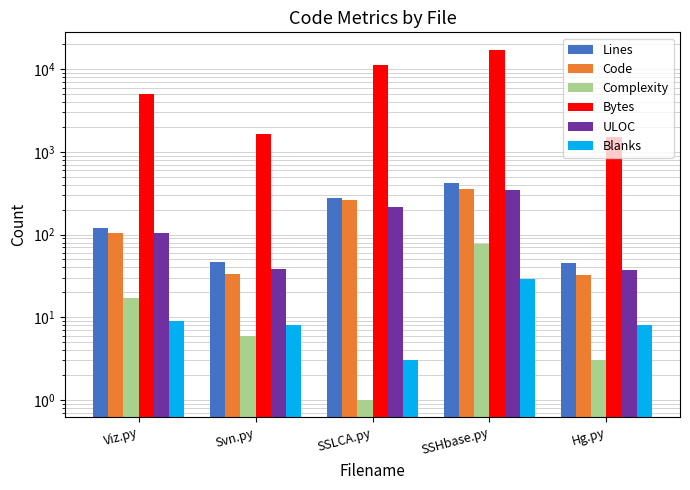

Where is Code nearest to the value 195?

SSLCA.py